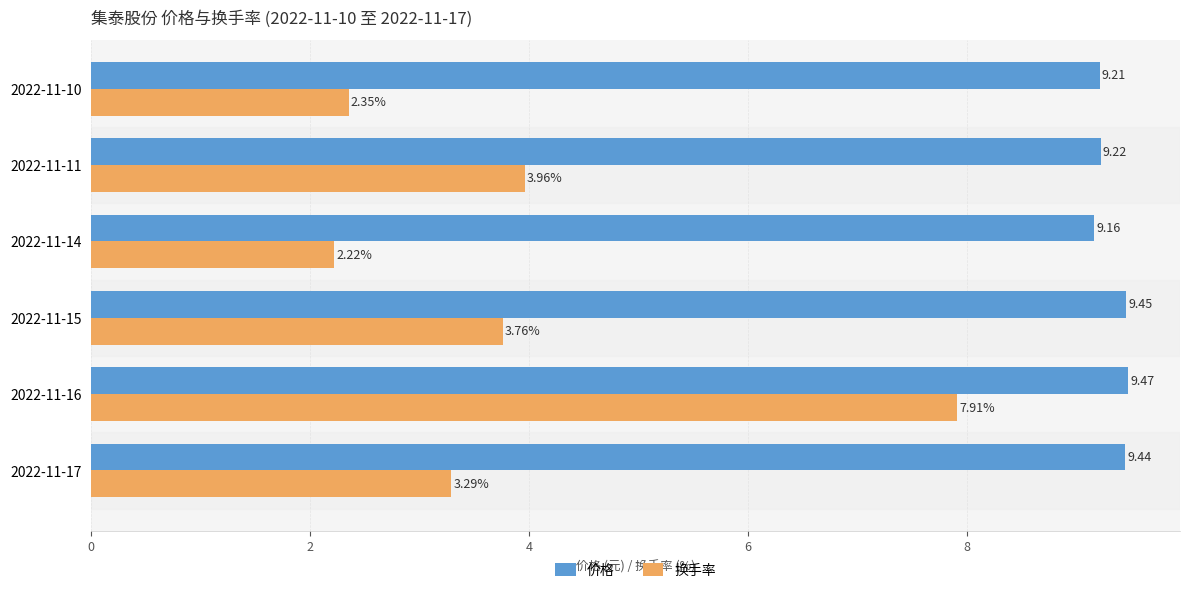

What is the spread (max minus min) of values at 2022-11-14?

6.9